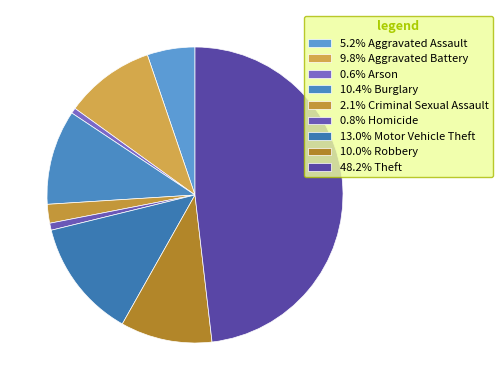

To the nearest percent, what is the average slice percentage?

11%